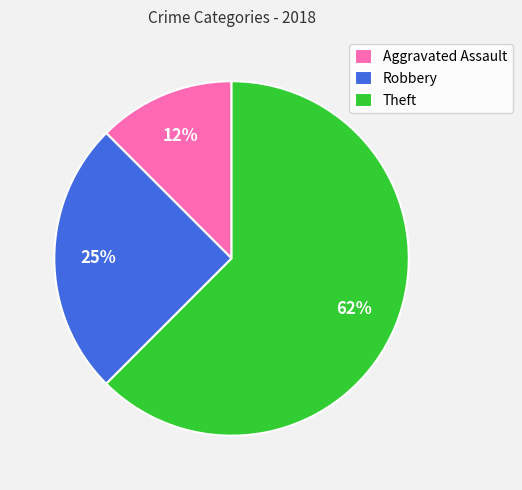

The Aggravated Assault slice represents 12% of the pie. True or false?

True